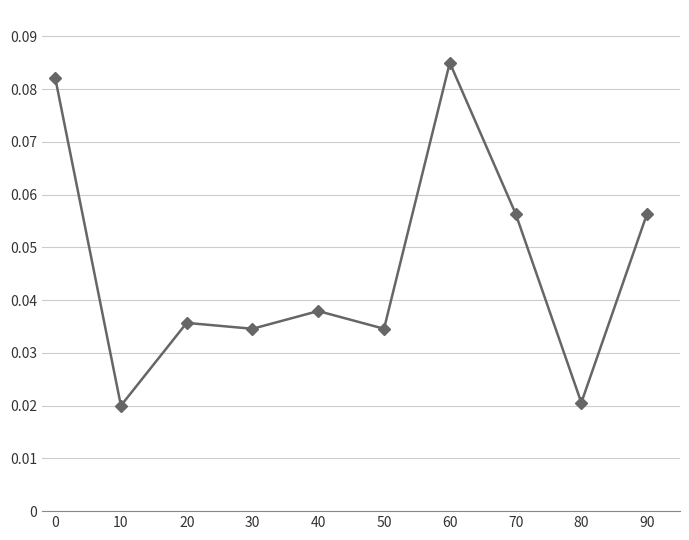

What is the sum of all values?

0.5